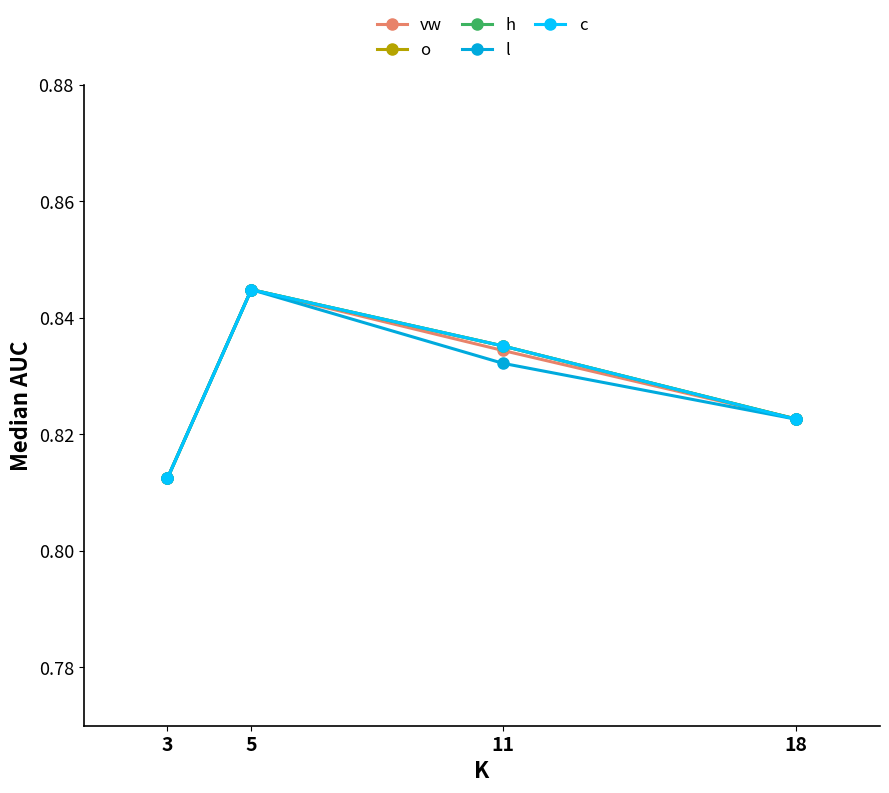

Reading left to right, list all the values displayed in this chart.

vw: 0.8	0.8	0.8	0.8
o: 0.8	0.8	0.8	0.8
h: 0.8	0.8	0.8	0.8
l: 0.8	0.8	0.8	0.8
c: 0.8	0.8	0.8	0.8